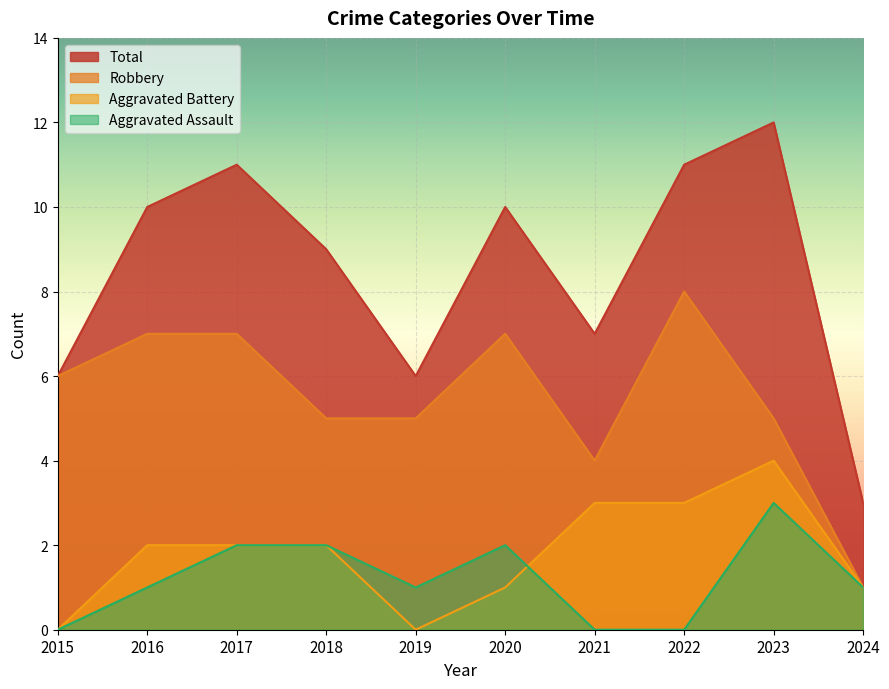

How many data points in Robbery are above 6?

4